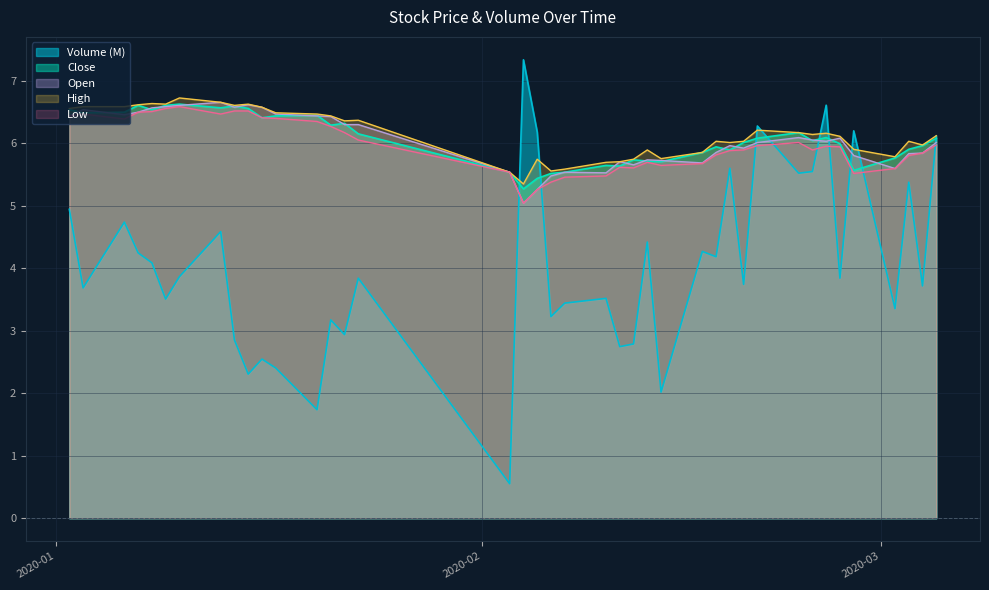

What is the minimum value for High?

5.3